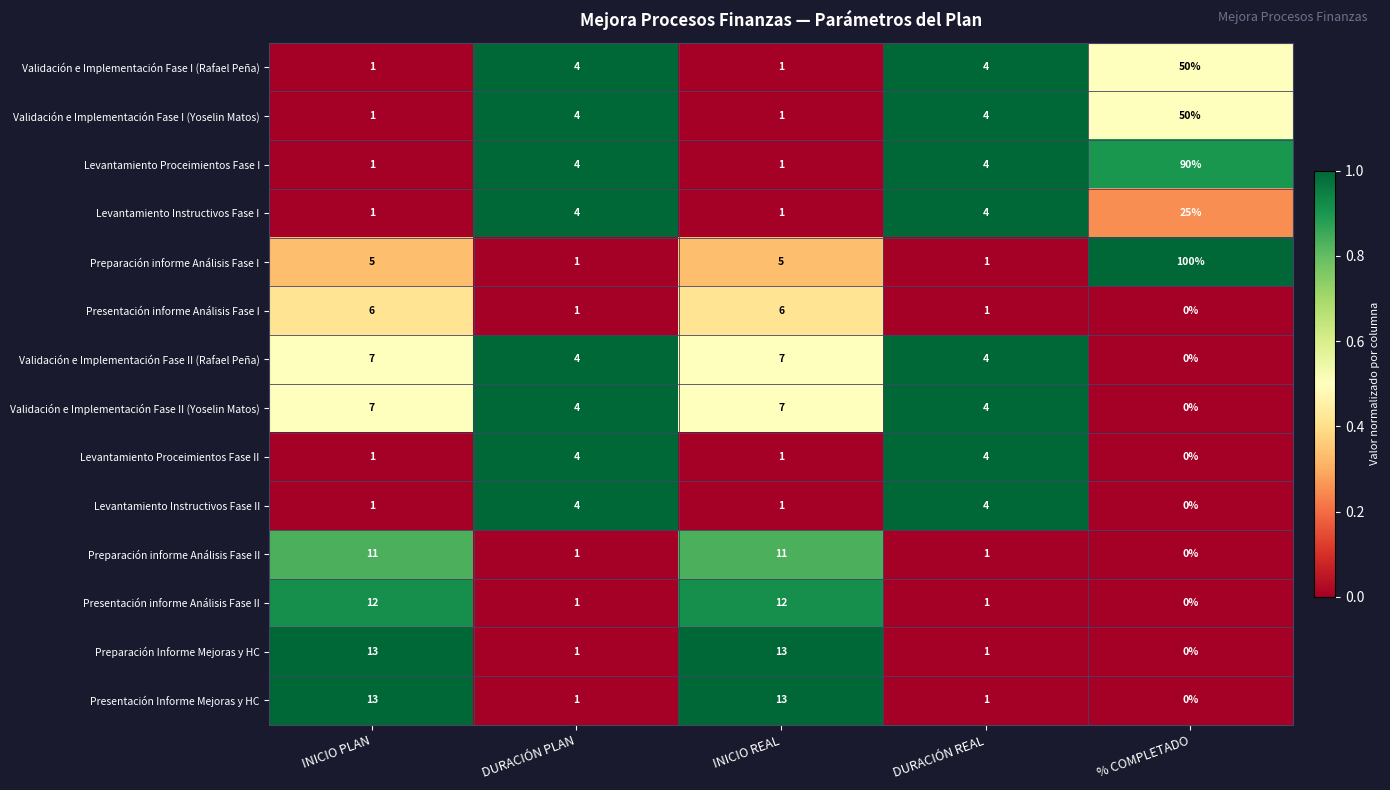

What is the average value of the Validación e Implementación Fase I (Rafael Peña) series?

12